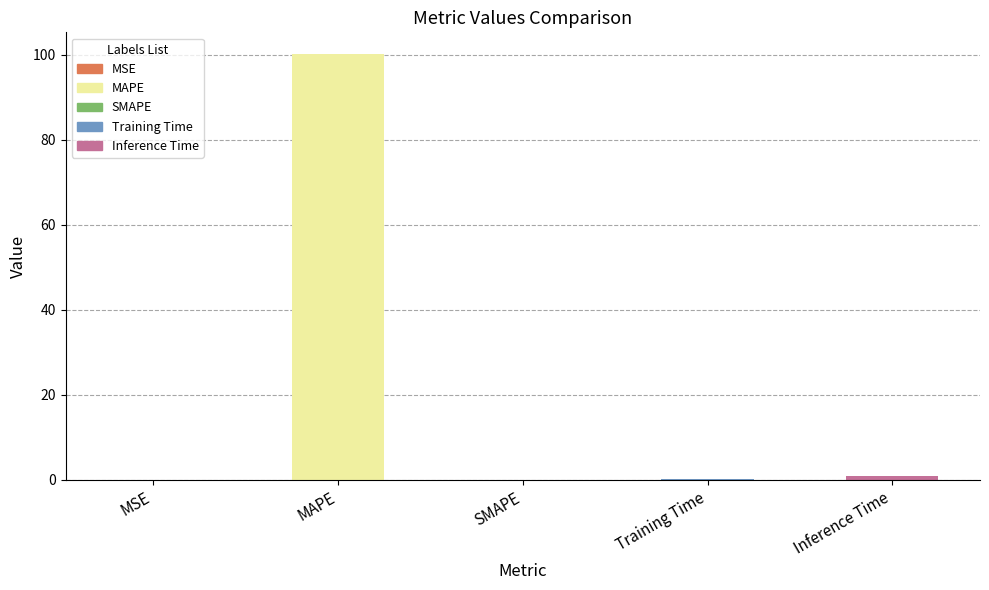

What is the sum of the values at SMAPE and Inference Time?

0.9